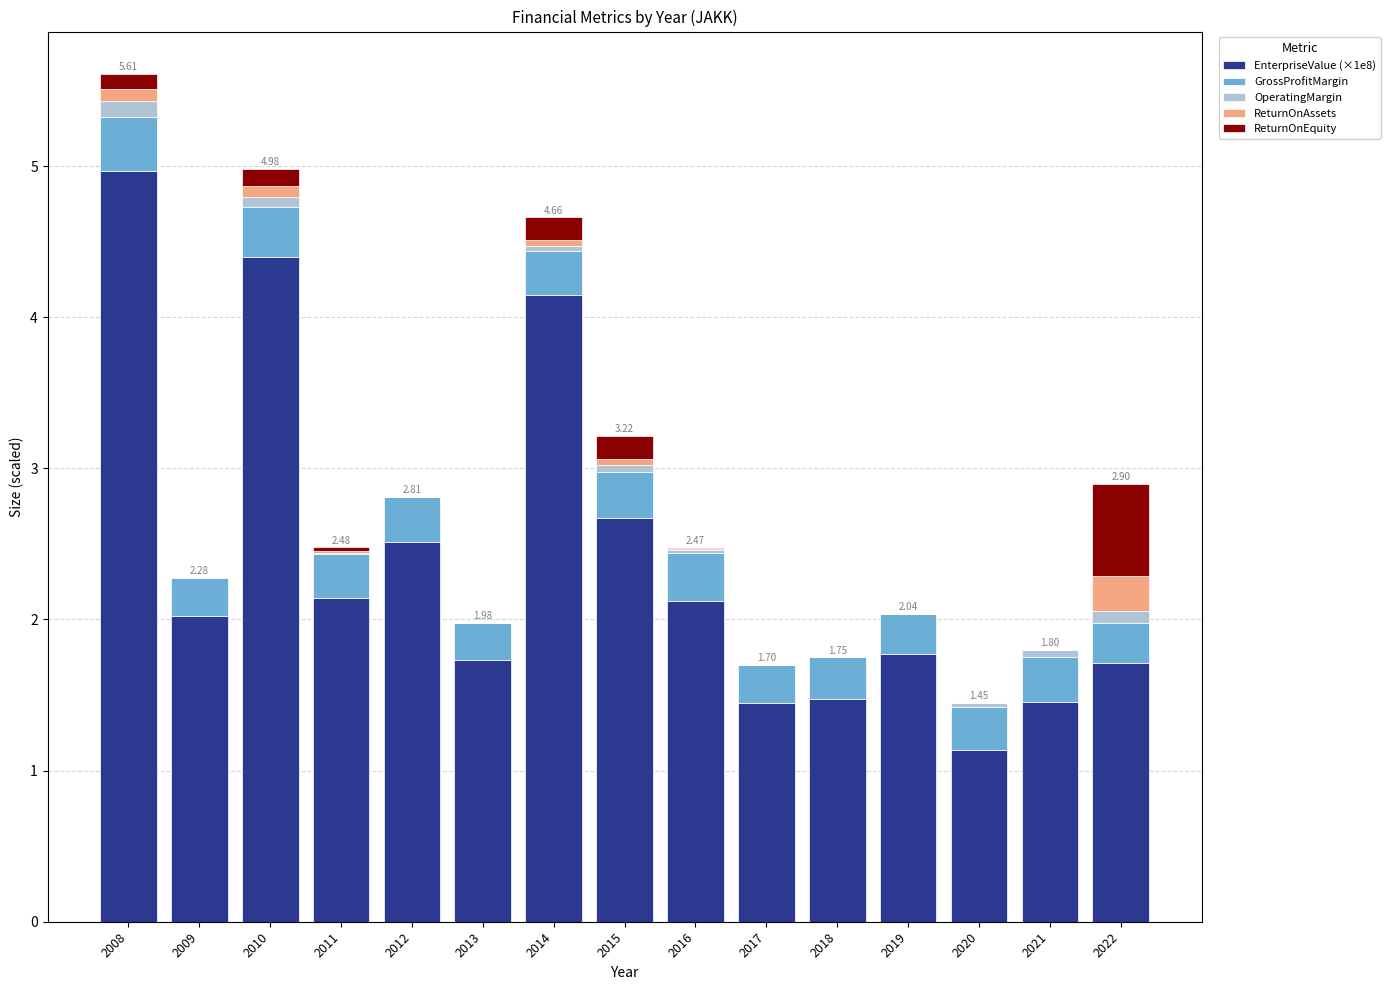

Where does the EnterpriseValue (×1e8) series first go above 2?

2008